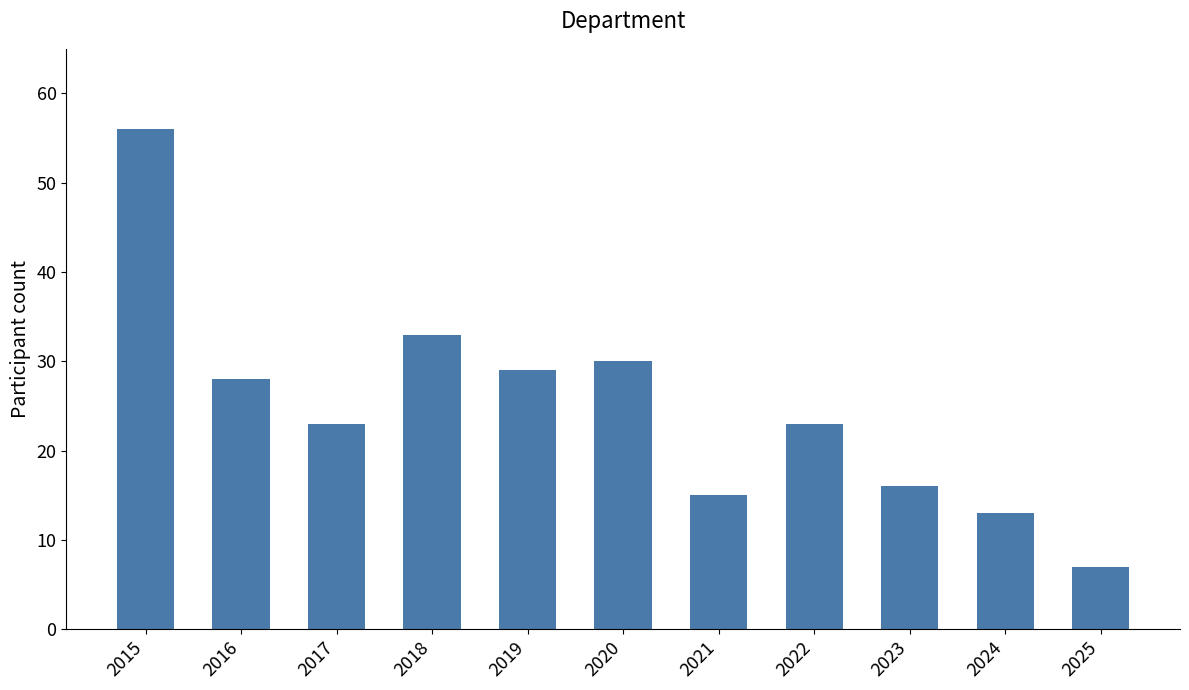

What is the sum of all values?

273